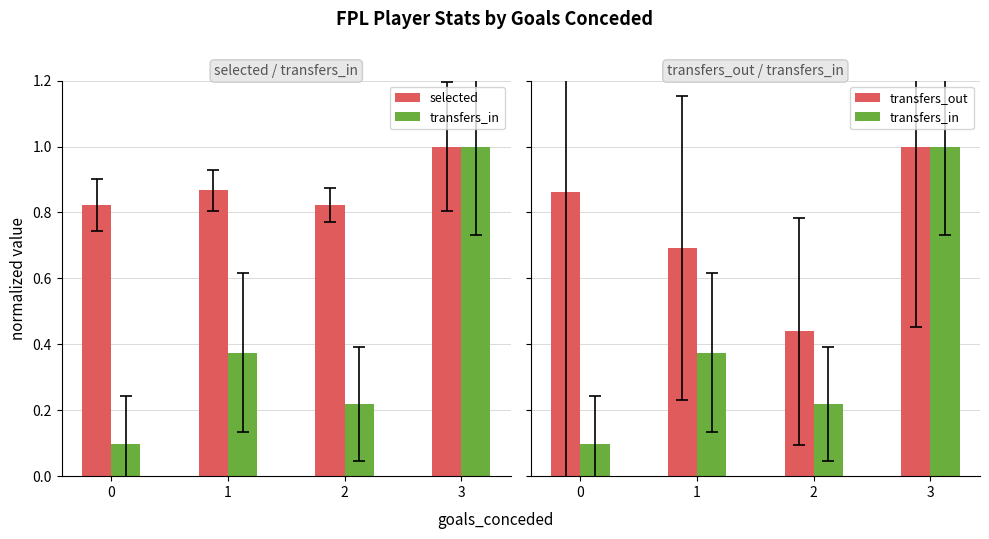

The transfers_in series shows 0.4 at 1. True or false?

True